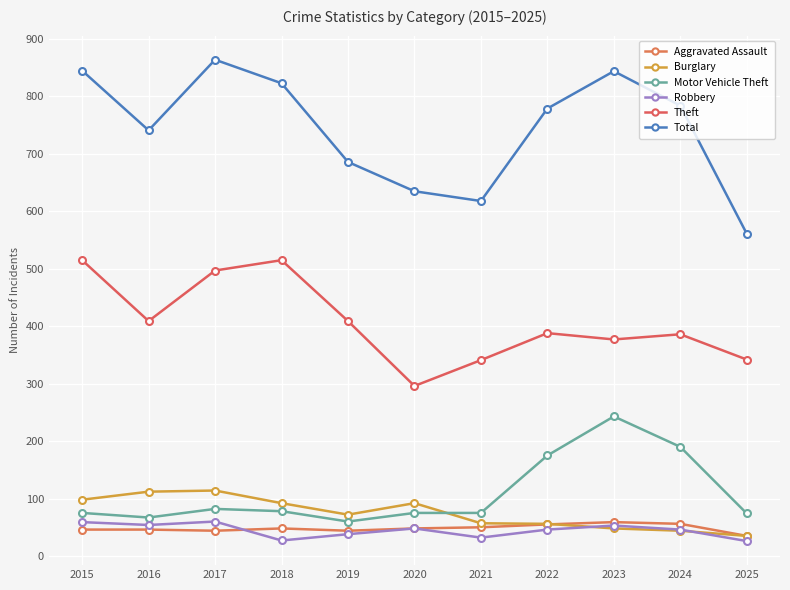

How many data points in Robbery are less than 46?

4